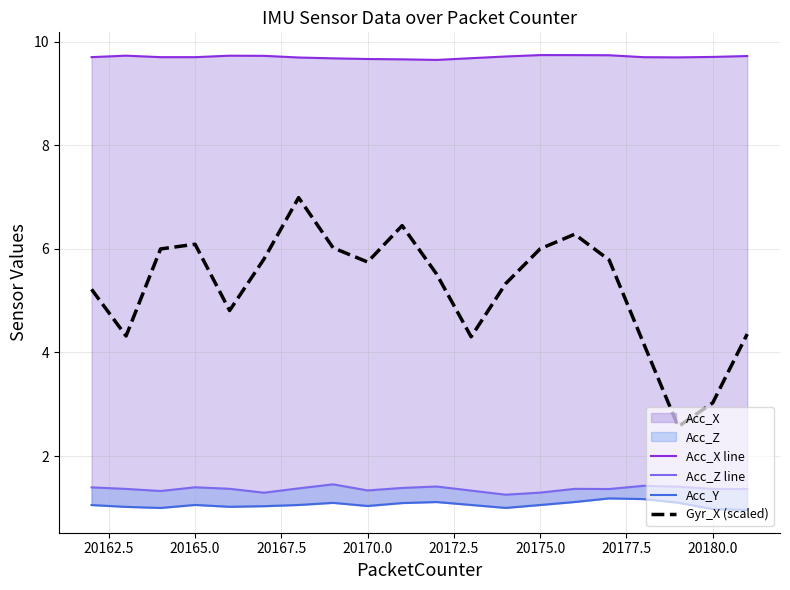

The value of Gyr_X (scaled) at 19 is 1.2. True or false?

False